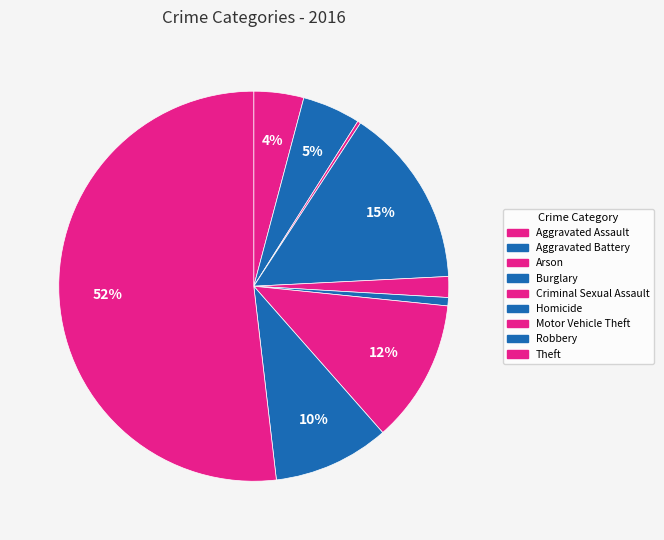

Which slice is the smallest?

Arson